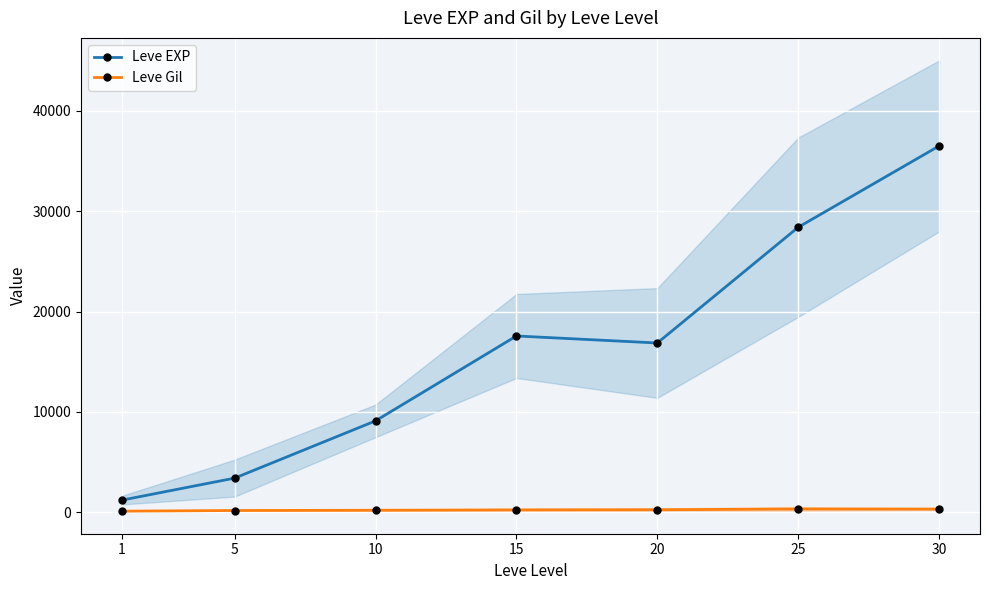

What is the smallest value displayed?

113.3